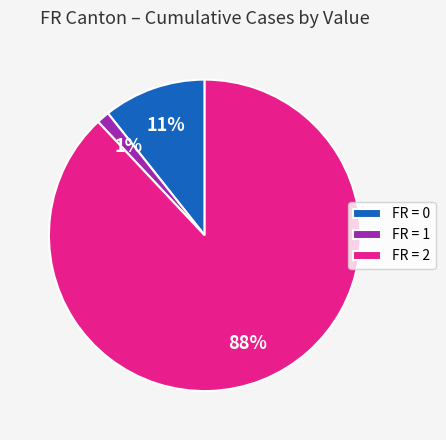

Which slice is the smallest?

FR = 1